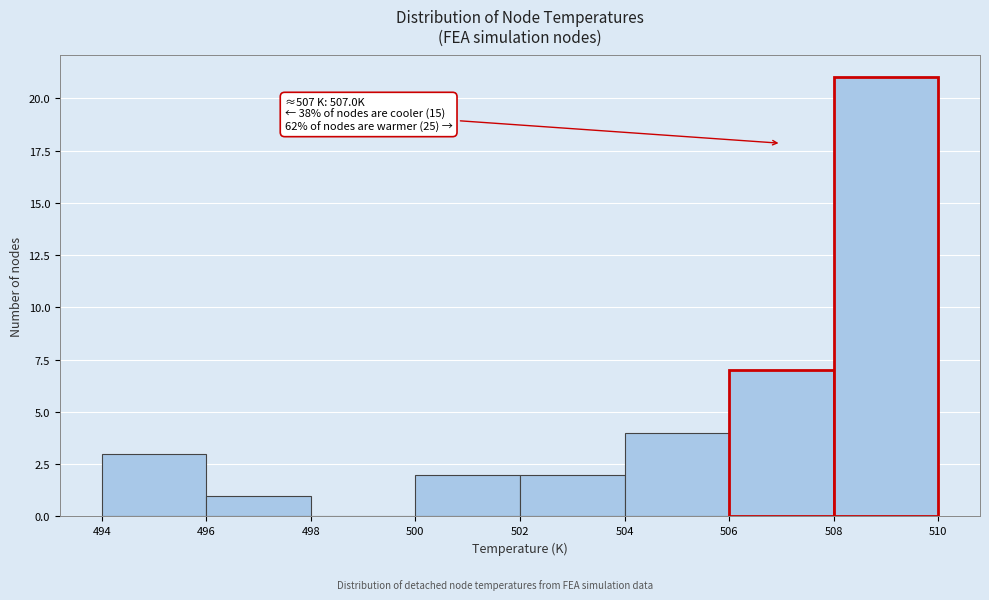

Over which range of the x-axis is the bar tallest?

508 to 510